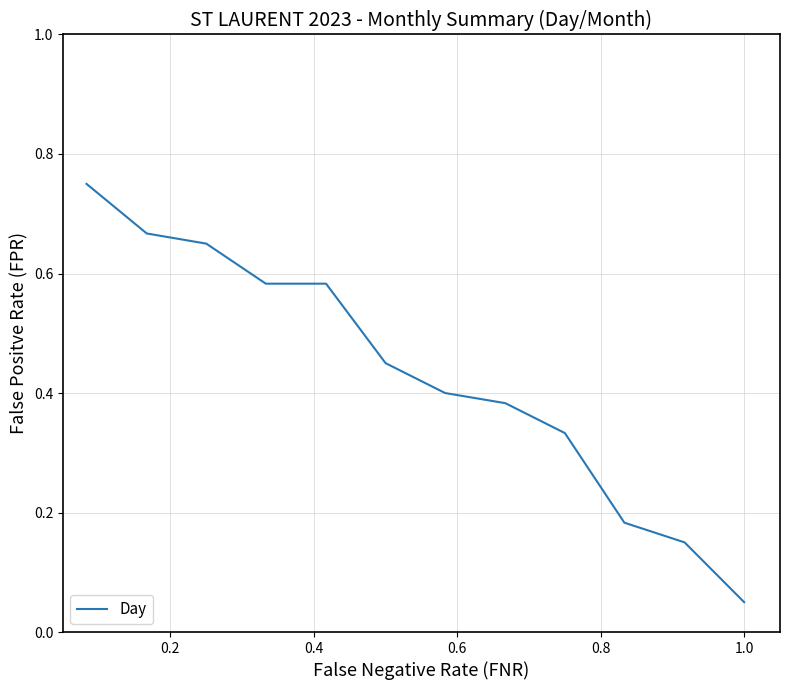

Does the chart display data point markers on the line(s)?

No